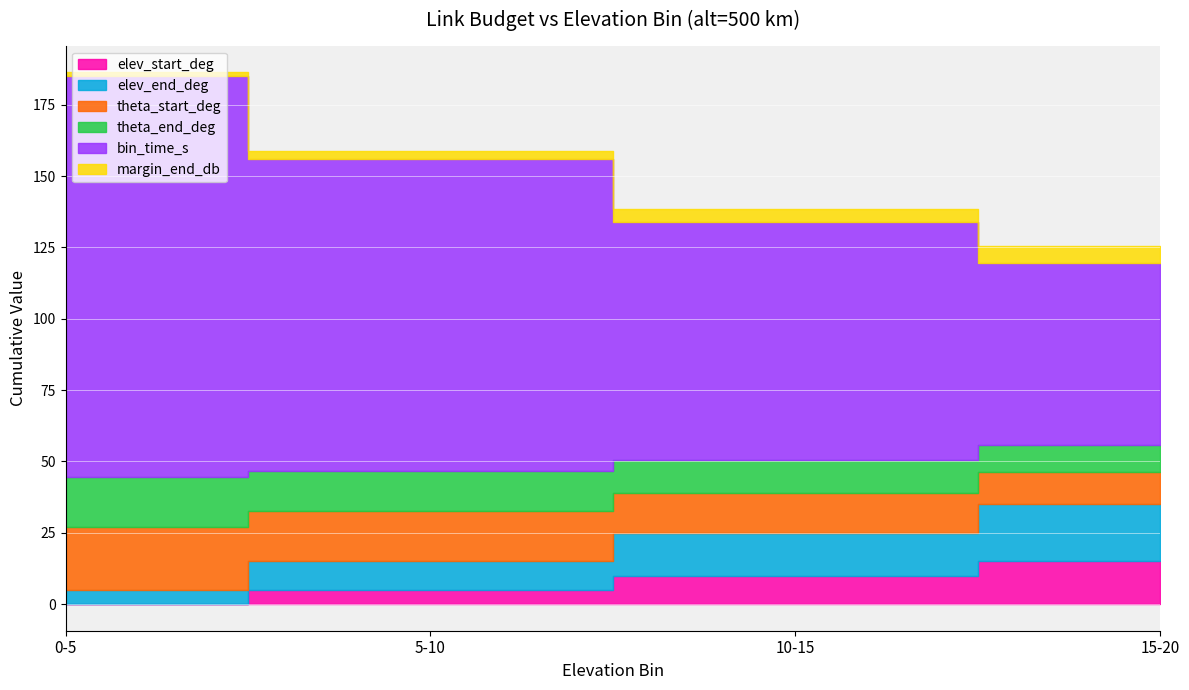

Reading left to right, transcribe all the data shown in this chart.

elev_start_deg: 0-5=0.0	5-10=5.0	10-15=10.0	15-20=15.0
elev_end_deg: 0-5=5.0	5-10=10.0	10-15=15.0	15-20=20.0
theta_start_deg: 0-5=22.0	5-10=17.5	10-15=14.1	15-20=11.4
theta_end_deg: 0-5=17.5	5-10=14.1	10-15=11.4	15-20=9.4
bin_time_s: 0-5=140.6	5-10=109.3	10-15=83.3	15-20=63.6
margin_end_db: 0-5=1.2	5-10=3.0	10-15=4.6	15-20=6.0